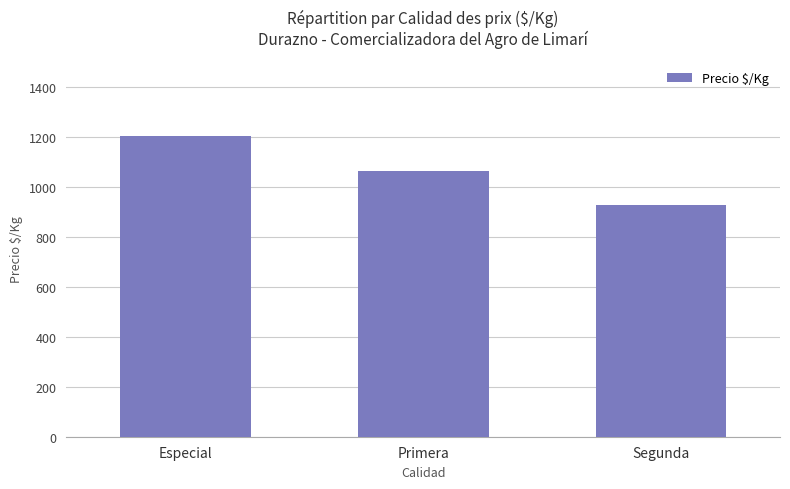

What position from the right is Segunda?

1